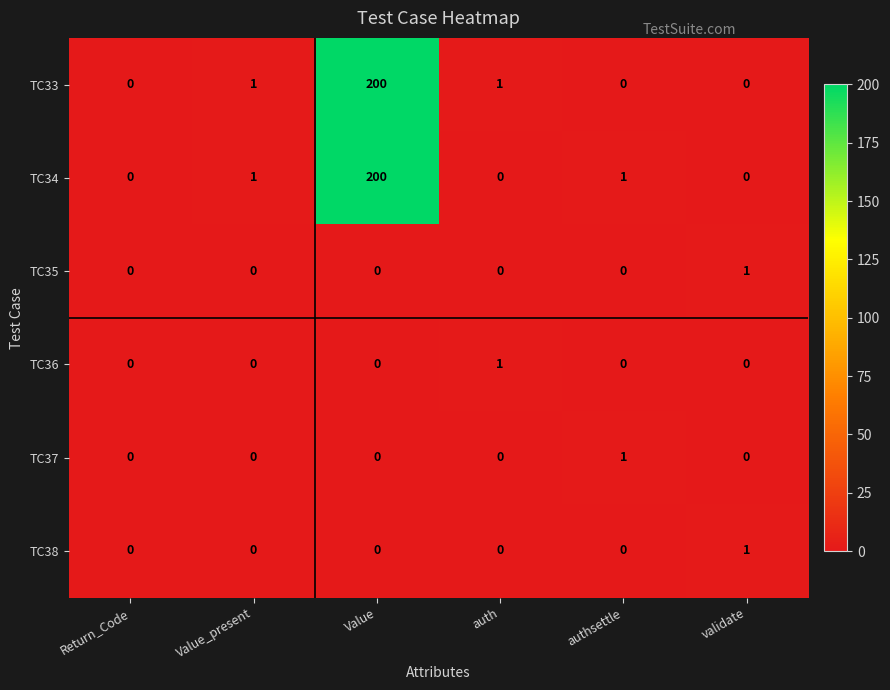

The value of TC35 at Value_present is 0. True or false?

True